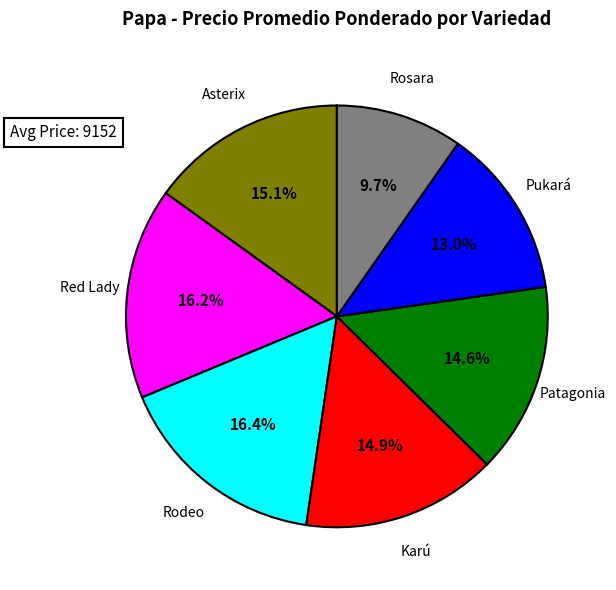

Which category has the smallest portion of the pie?

Rosara